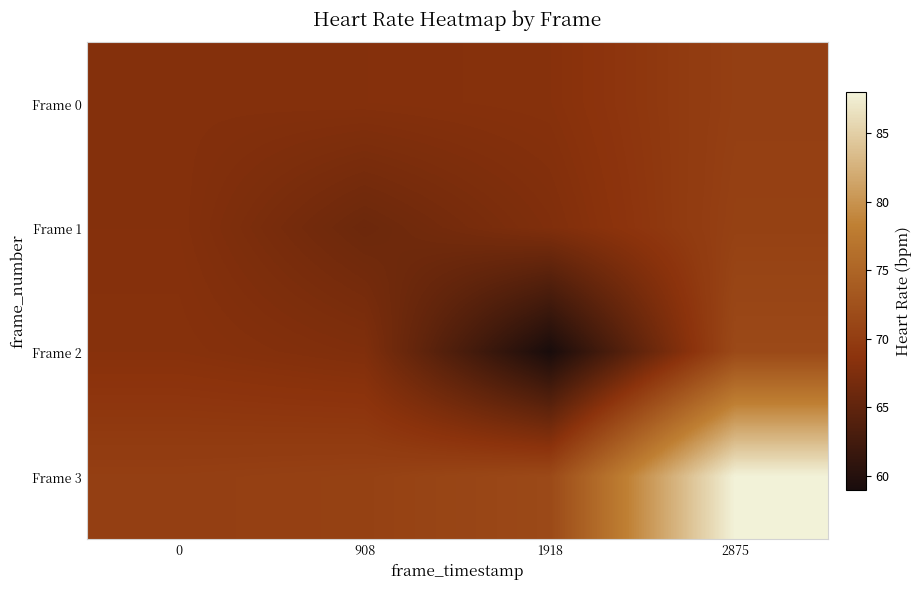

Reading right to left, transcribe all the data shown in this chart.

Frame 0: 2875=70.2	1918=68.3	908=68.1	0=68.0
Frame 1: 2875=70.5	1918=67.7	908=66.0	0=68.1
Frame 2: 2875=71.5	1918=59.0	908=67.7	0=68.3
Frame 3: 2875=88.0	1918=71.5	908=70.5	0=70.2